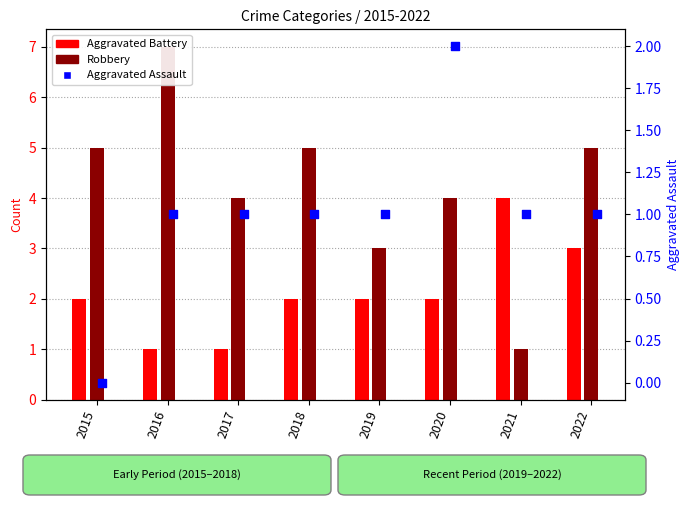

Which series has the widest spread of Y values?

Robbery